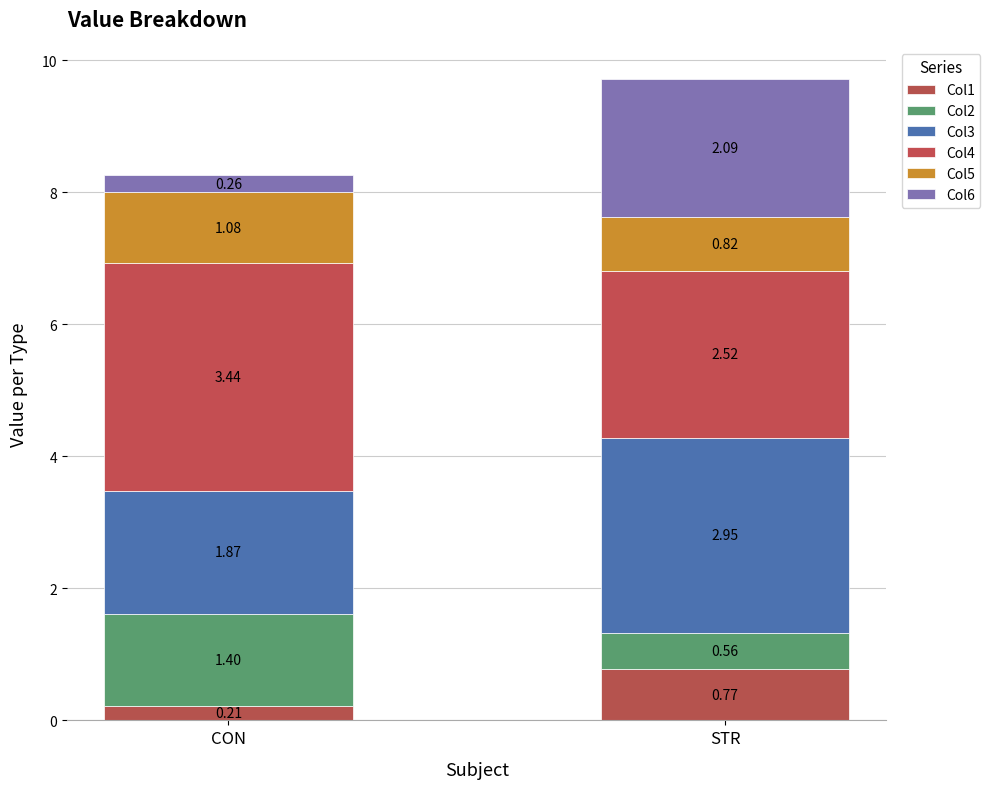

Does the chart contain stacked bars?

Yes